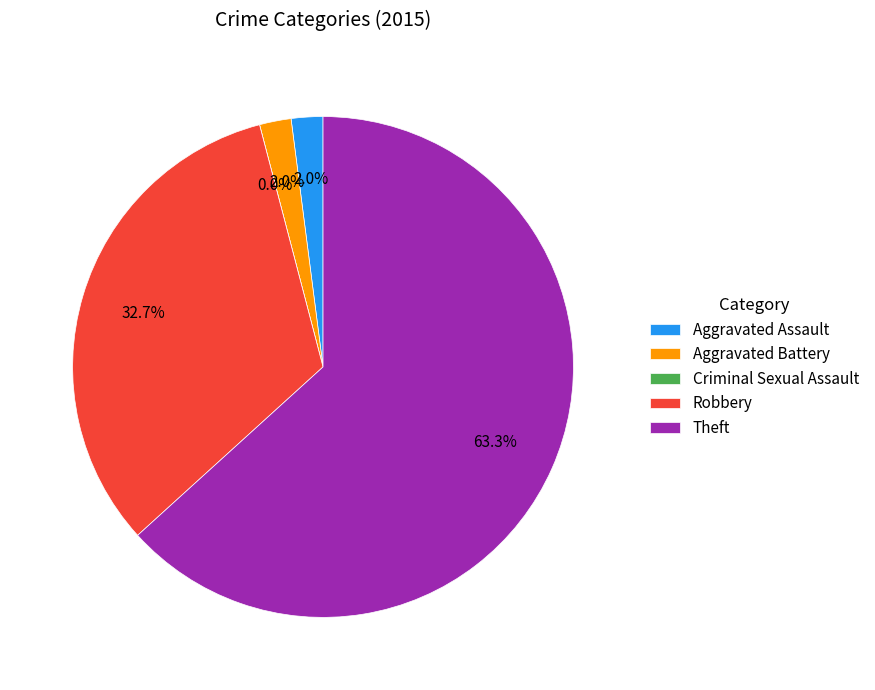

What portion of the pie excludes Robbery?

67.3%